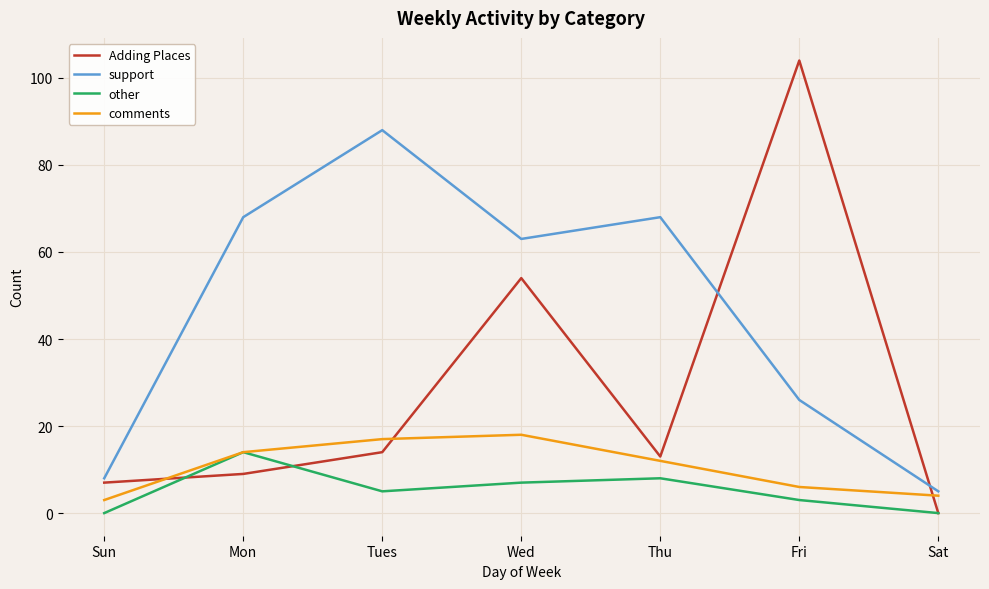

Reading left to right, what are all the values shown in this chart?

Adding Places: 7	9	14	54	13	104	0
support: 8	68	88	63	68	26	5
other: 0	14	5	7	8	3	0
comments: 3	14	17	18	12	6	4